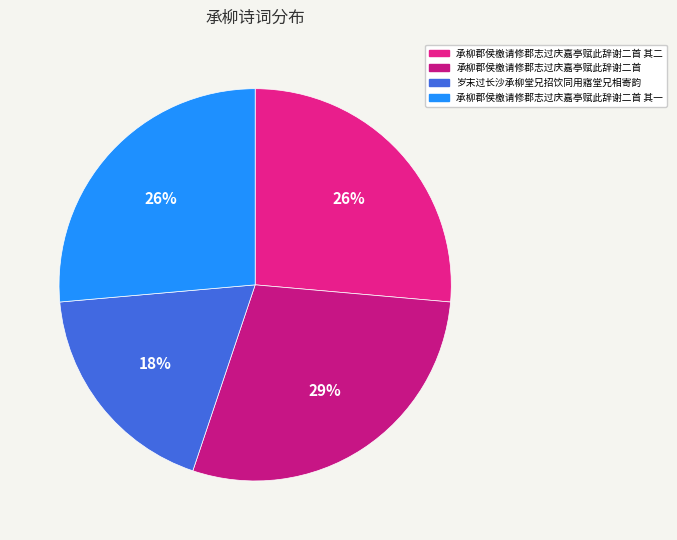

Is 承柳郡侯檄请修郡志过庆嘉亭赋此辞谢二首 其二 the majority of the pie?

No